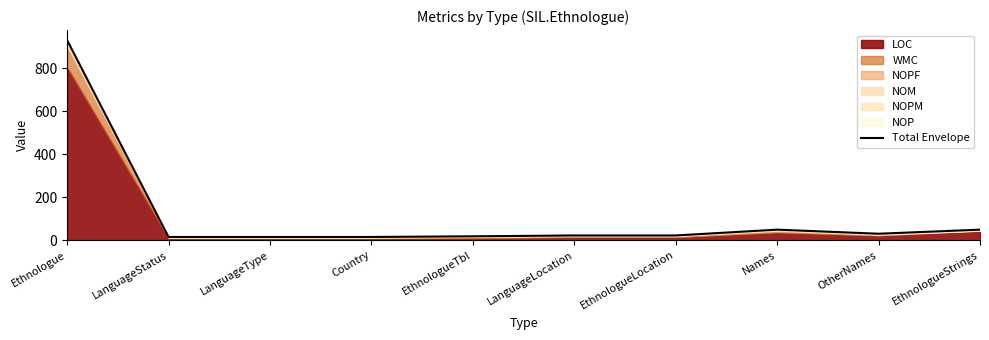

How many lines are shown in the chart?

1